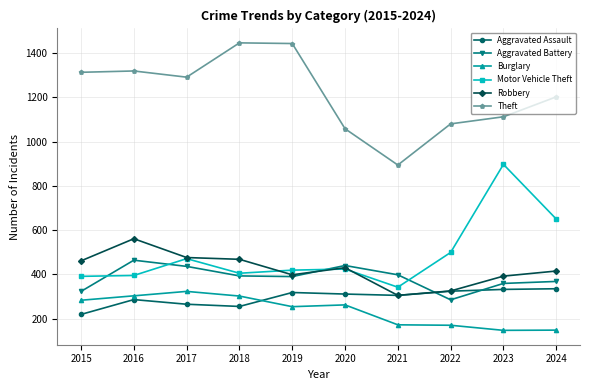

True or false: Aggravated Battery has more than 1 points higher than both neighbors.

True